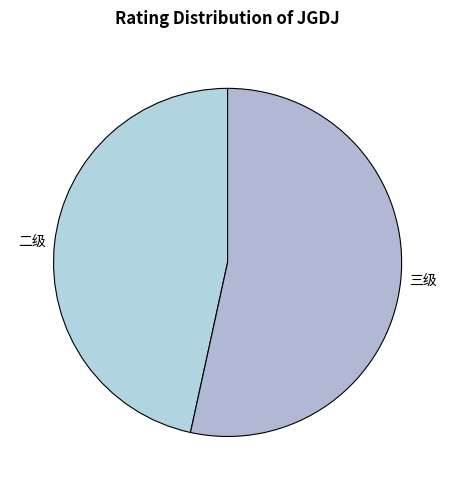

What is the smallest slice in the pie chart?

二级